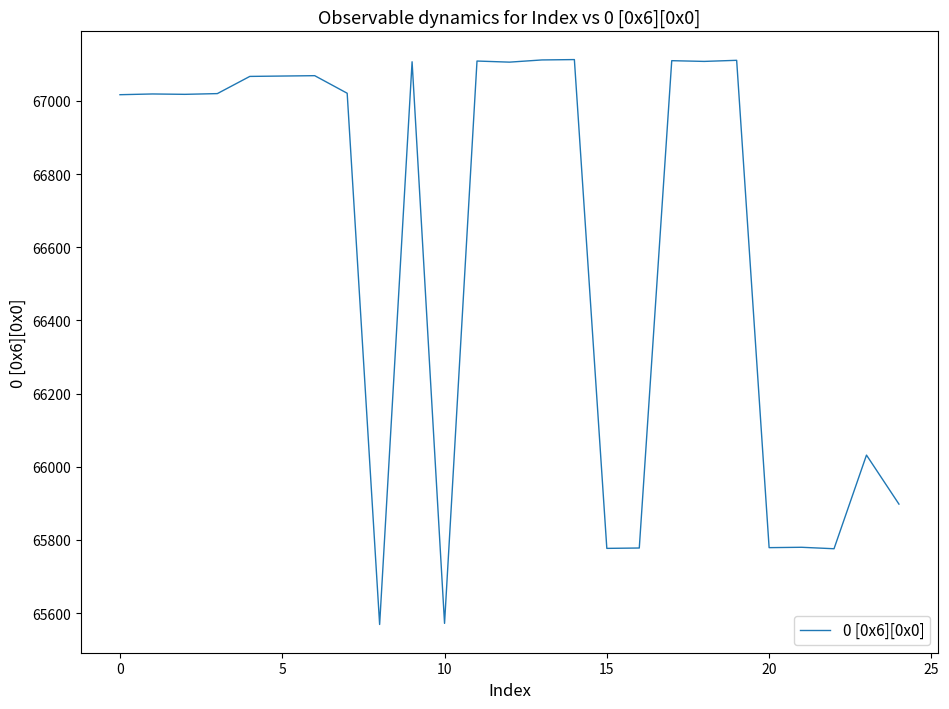

What is the greatest value displayed?

67113